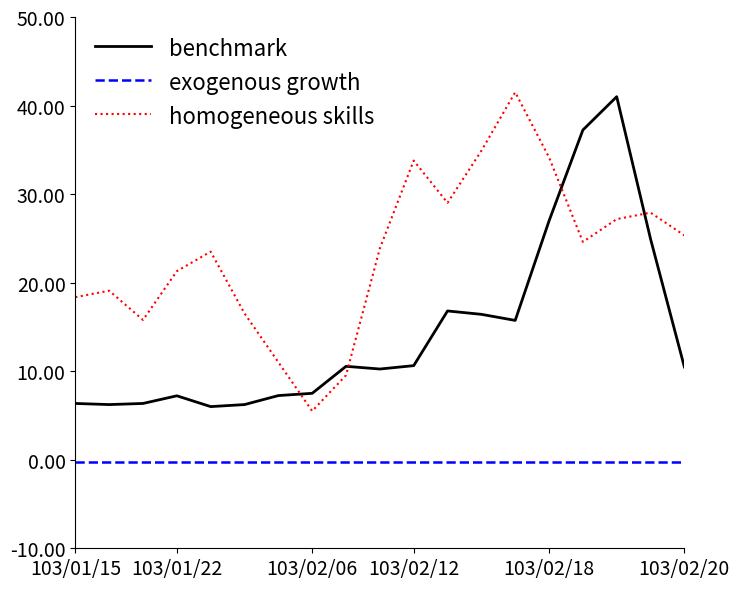

List the series in order of their overall mean, highest first.

homogeneous skills, benchmark, exogenous growth